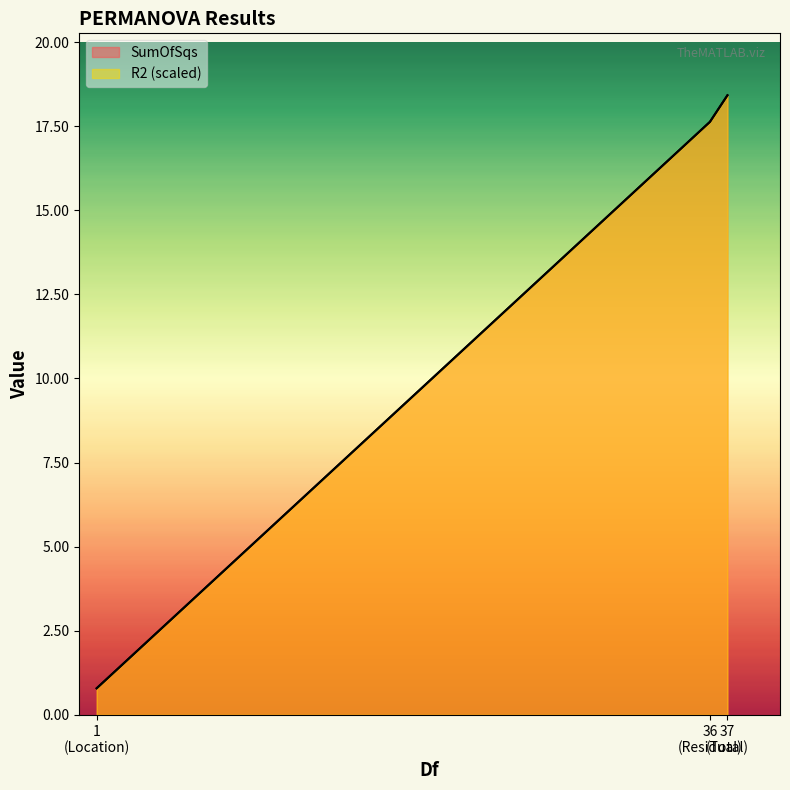

At which category is the sum across all series the highest?

37 (Total)